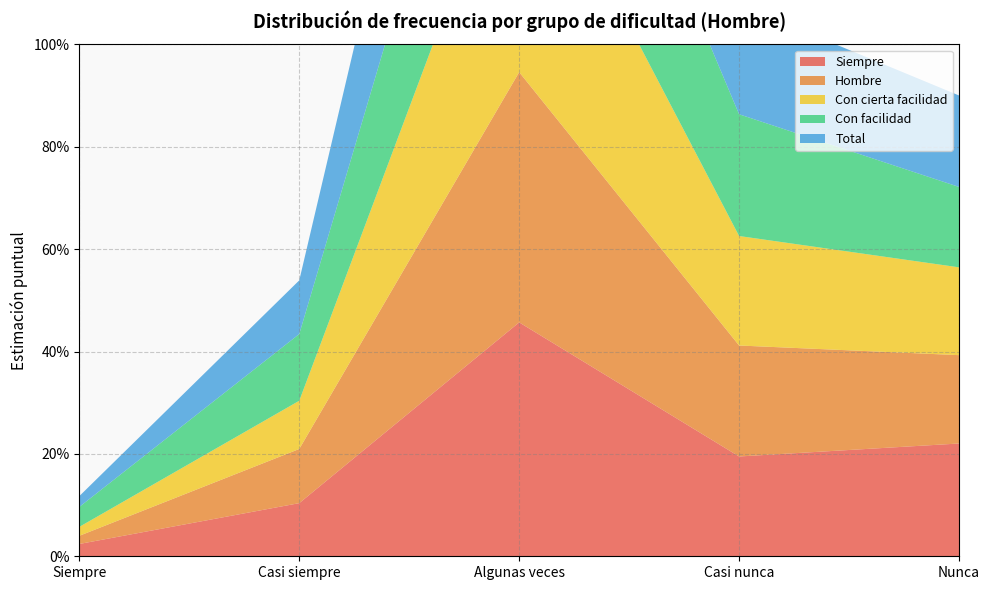

Reading right to left, what are all the values shown in this chart?

Siempre: Nunca=0.2	Casi nunca=0.2	Algunas veces=0.5	Casi siempre=0.1	Siempre=0.0
Hombre: Nunca=0.2	Casi nunca=0.2	Algunas veces=0.5	Casi siempre=0.1	Siempre=0.0
Con cierta facilidad: Nunca=0.2	Casi nunca=0.2	Algunas veces=0.5	Casi siempre=0.1	Siempre=0.0
Con facilidad: Nunca=0.2	Casi nunca=0.2	Algunas veces=0.4	Casi siempre=0.1	Siempre=0.0
Total: Nunca=0.2	Casi nunca=0.2	Algunas veces=0.5	Casi siempre=0.1	Siempre=0.0